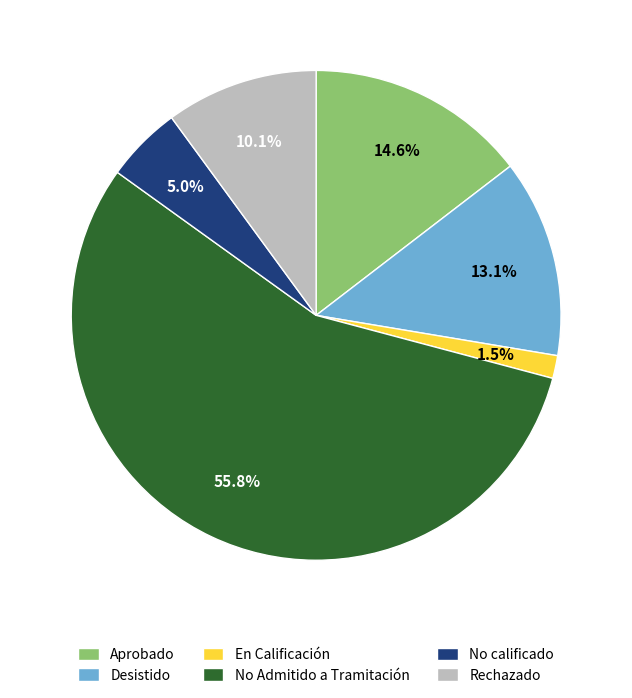

Rank the categories by value from highest to lowest.

No Admitido a Tramitación, Aprobado, Desistido, Rechazado, No calificado, En Calificación